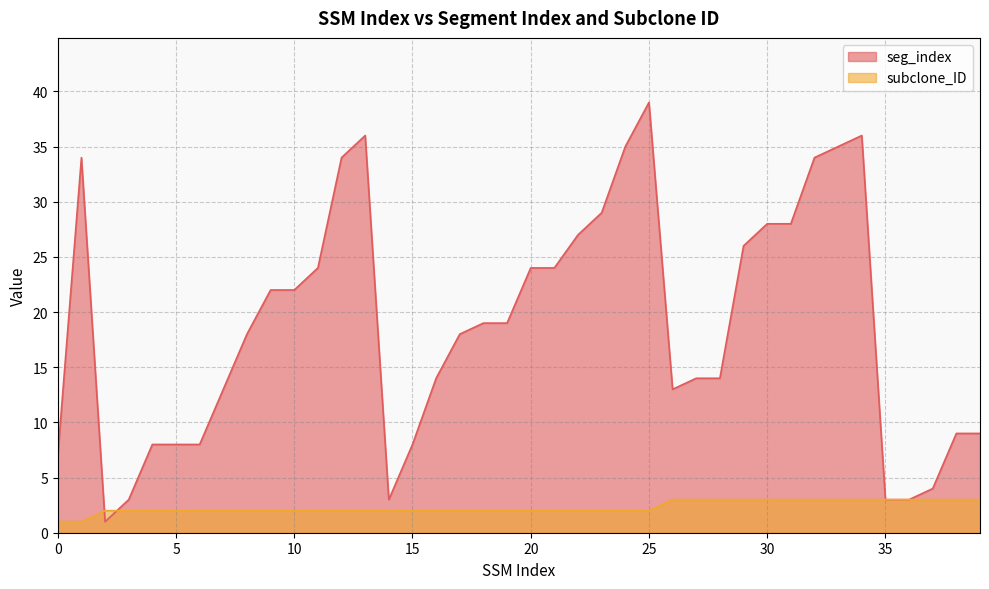

How many values in the seg_index series are below 19?

20